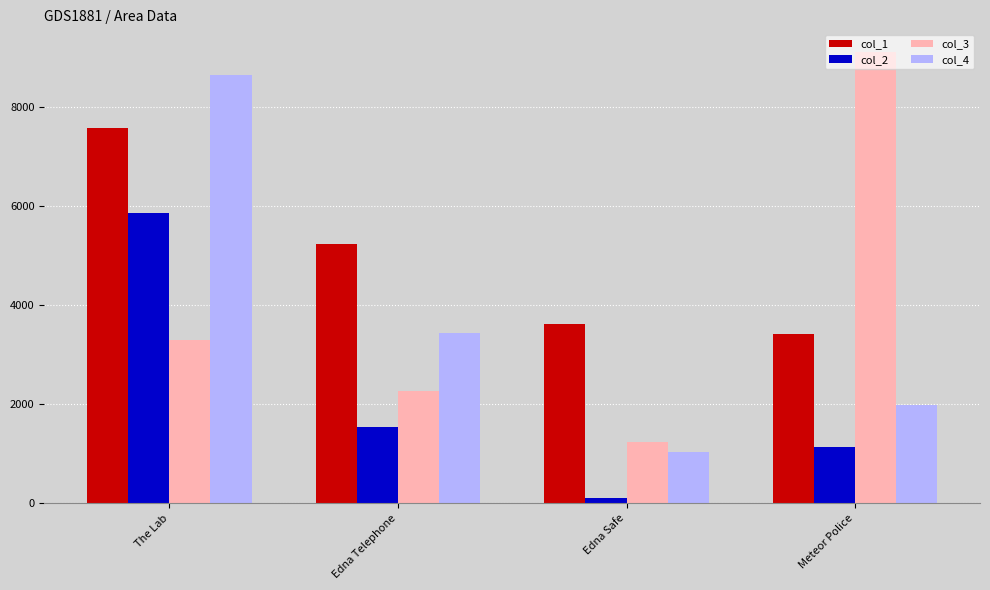

What is the sum of all col_1 values?

19840